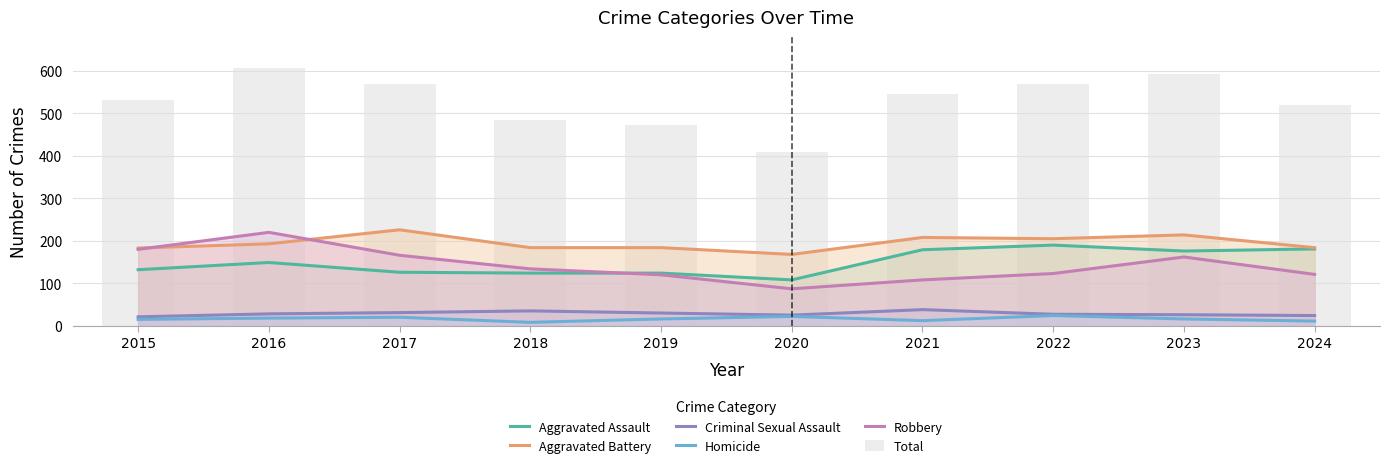

Are the bars grouped side by side (vs. stacked)?

Yes